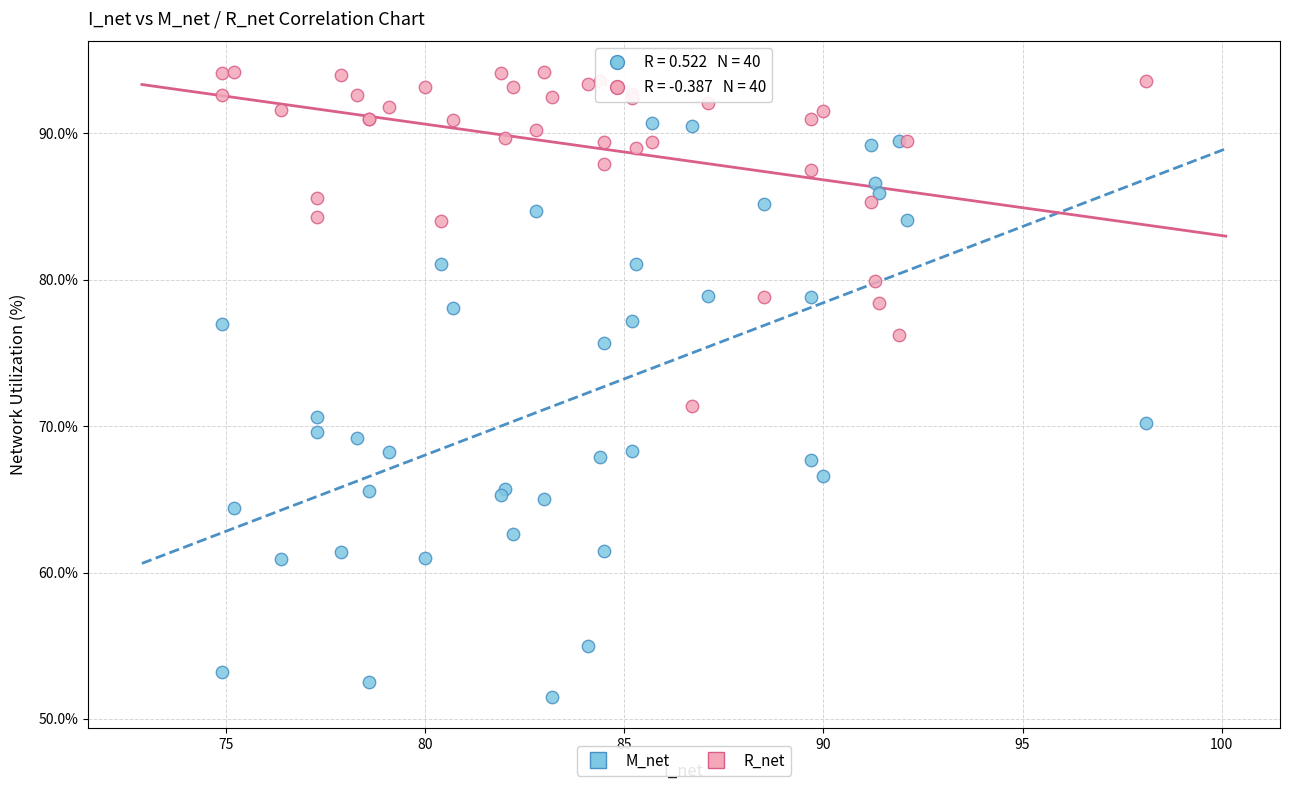

Which series reaches the minimum Y coordinate?

M_net